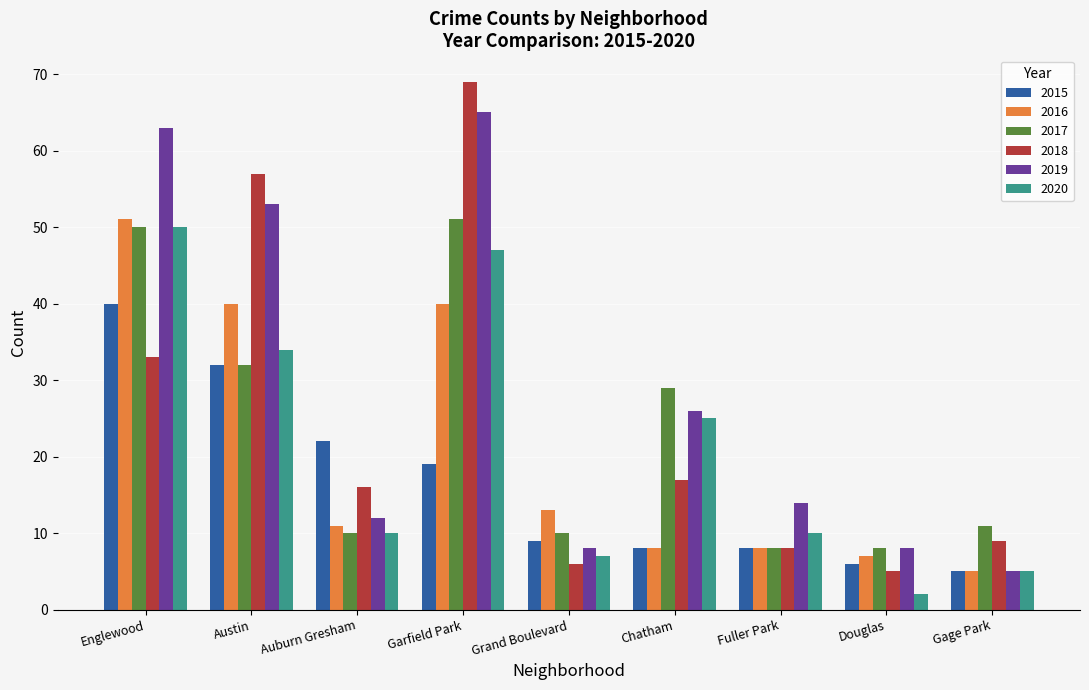

What is the sum of all 2016 values?

183